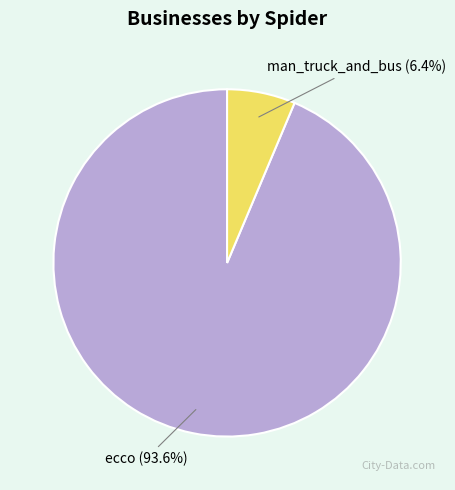

Which category has the smallest portion of the pie?

man_truck_and_bus